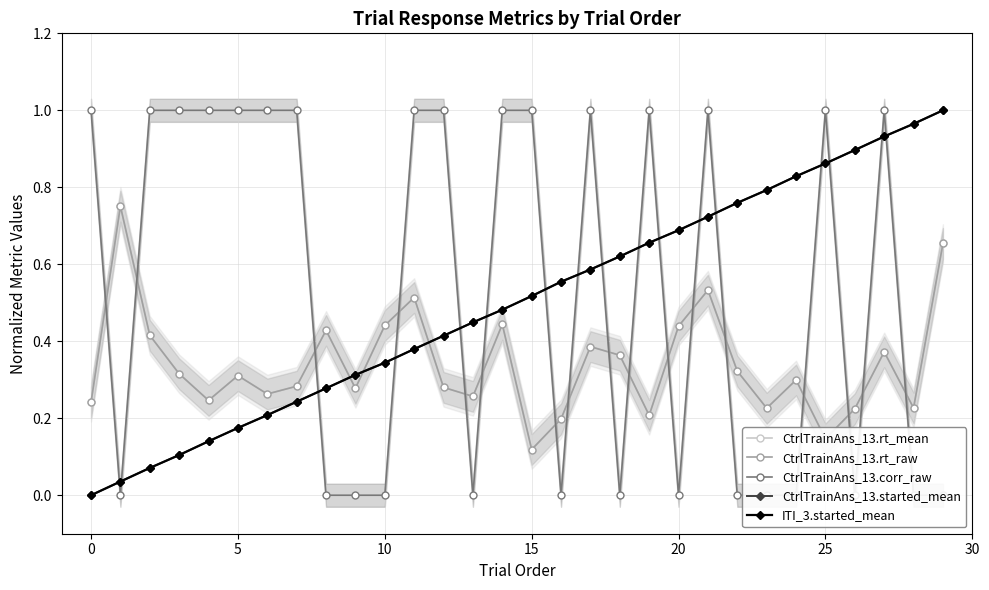

Reading left to right, transcribe all the data shown in this chart.

CtrlTrainAns_13.rt_mean: 0.2	0.8	0.4	0.3	0.2	0.3	0.3	0.3	0.4	0.3	0.4	0.5	0.3	0.3	0.4	0.1	0.2	0.4	0.4	0.2	0.4	0.5	0.3	0.2	0.3	0.1	0.2	0.4	0.2	0.7
CtrlTrainAns_13.rt_raw: 0.2	0.8	0.4	0.3	0.2	0.3	0.3	0.3	0.4	0.3	0.4	0.5	0.3	0.3	0.4	0.1	0.2	0.4	0.4	0.2	0.4	0.5	0.3	0.2	0.3	0.1	0.2	0.4	0.2	0.7
CtrlTrainAns_13.corr_raw: 1.0	0.0	1.0	1.0	1.0	1.0	1.0	1.0	0.0	0.0	0.0	1.0	1.0	0.0	1.0	1.0	0.0	1.0	0.0	1.0	0.0	1.0	0.0	0.0	0.0	1.0	0.0	1.0	0.0	0.0
CtrlTrainAns_13.started_mean: 0.0	0.0	0.1	0.1	0.1	0.2	0.2	0.2	0.3	0.3	0.3	0.4	0.4	0.4	0.5	0.5	0.6	0.6	0.6	0.7	0.7	0.7	0.8	0.8	0.8	0.9	0.9	0.9	1.0	1.0
ITI_3.started_mean: 0.0	0.0	0.1	0.1	0.1	0.2	0.2	0.2	0.3	0.3	0.3	0.4	0.4	0.4	0.5	0.5	0.6	0.6	0.6	0.7	0.7	0.7	0.8	0.8	0.8	0.9	0.9	0.9	1.0	1.0